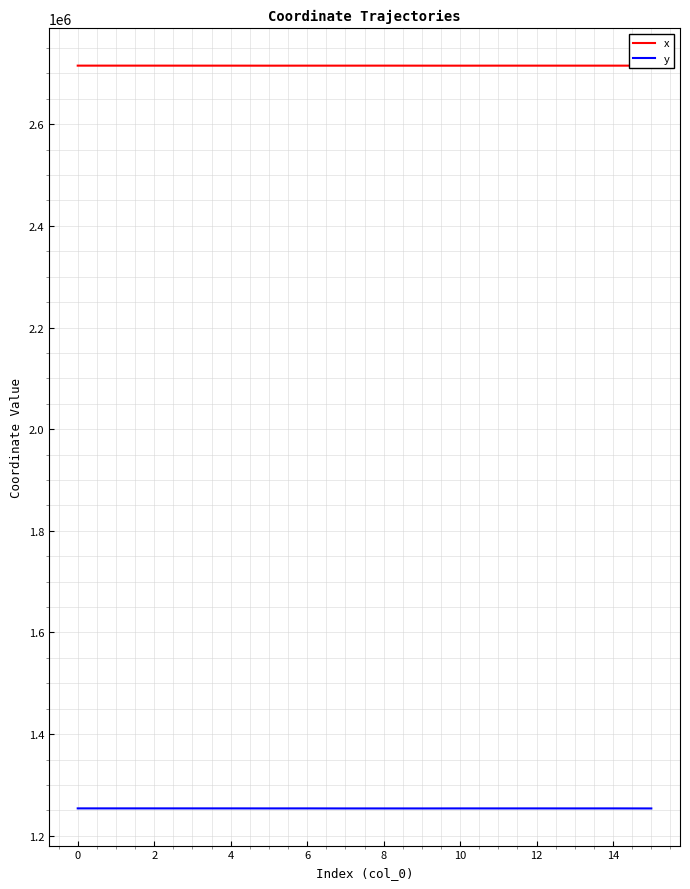

What are all the series names shown in the legend?

x, y